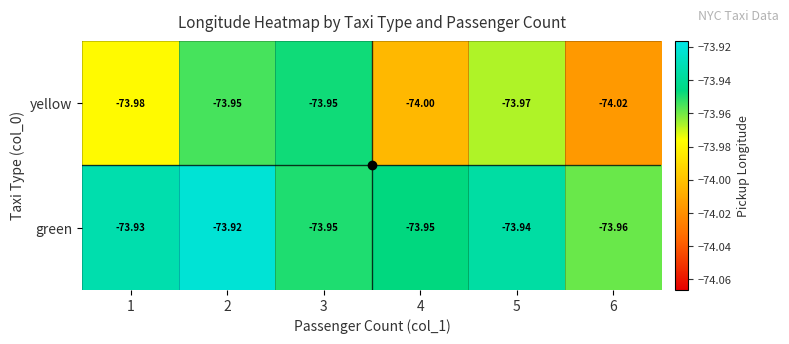

At which category does the chart reach its minimum across all series?

6